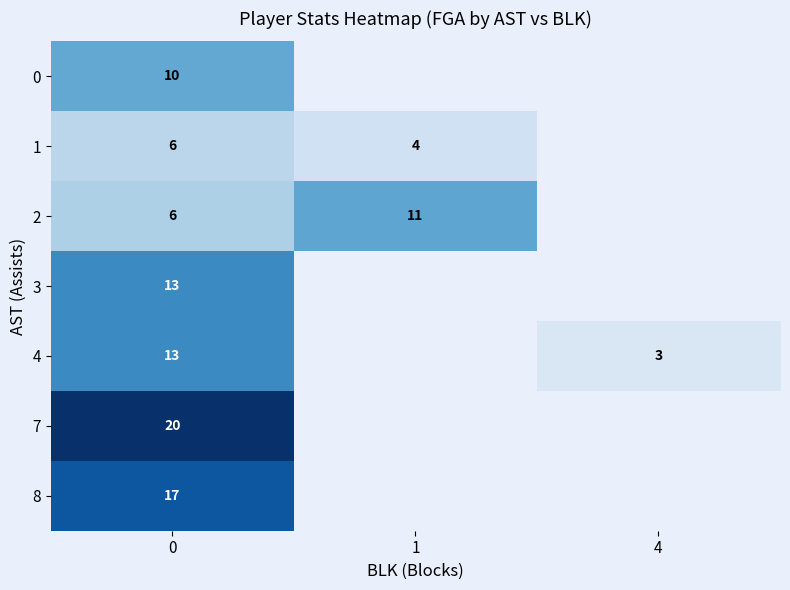

What is the smallest value displayed?

3.0